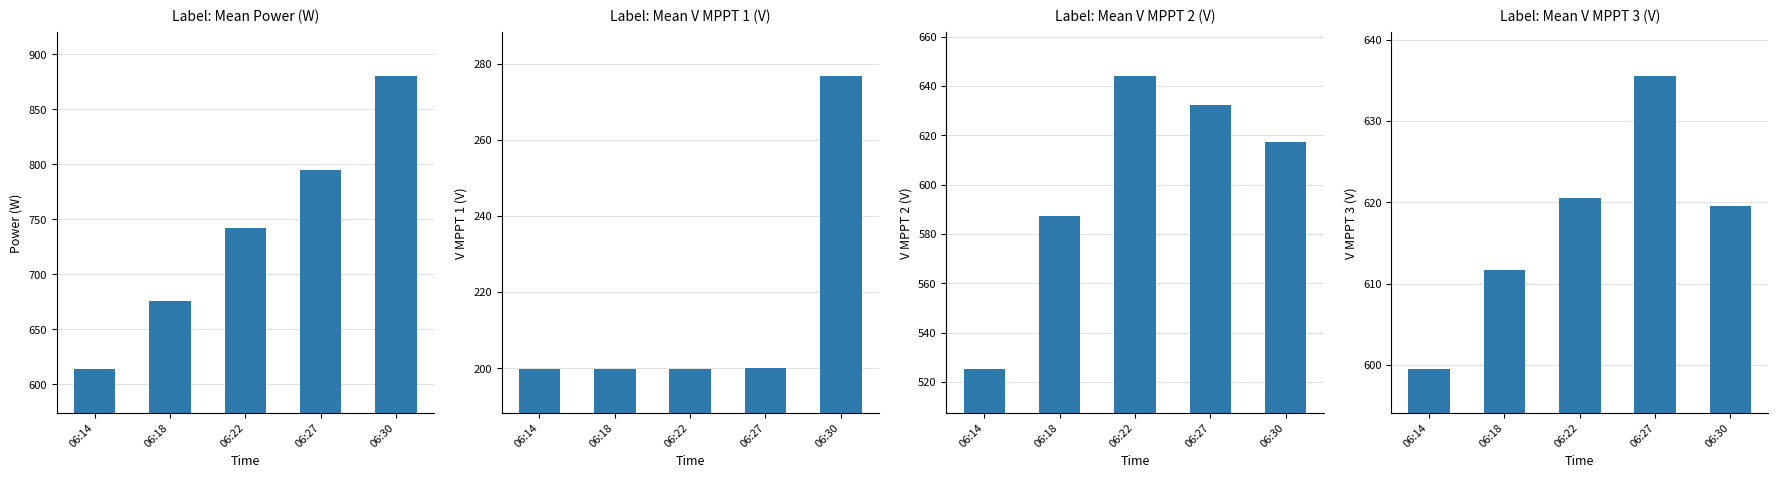

The value of Mean V MPPT 3 (V) at 06:18 is 878.9. True or false?

False